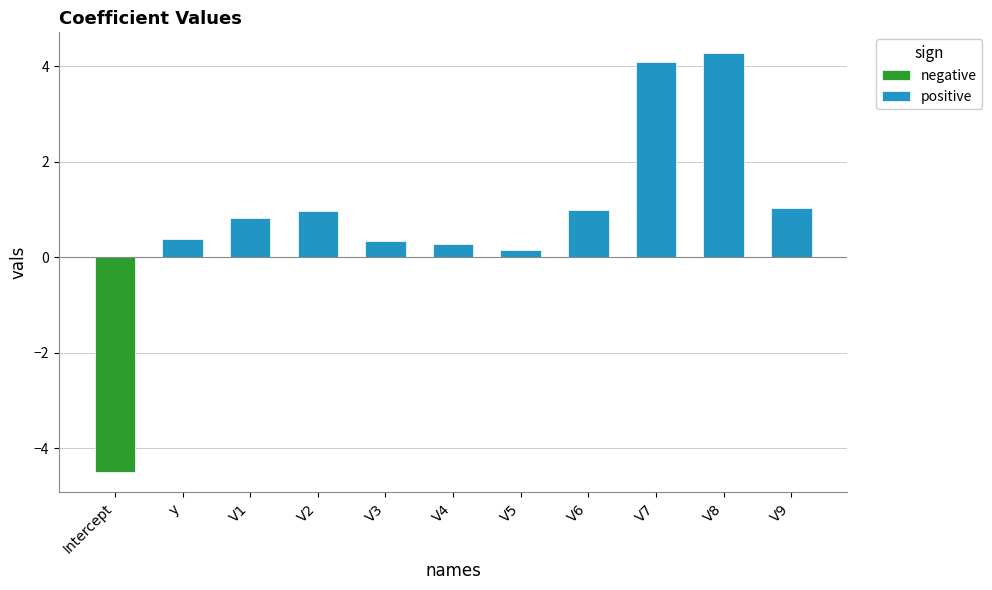

Count the number of values greater than 0.

10